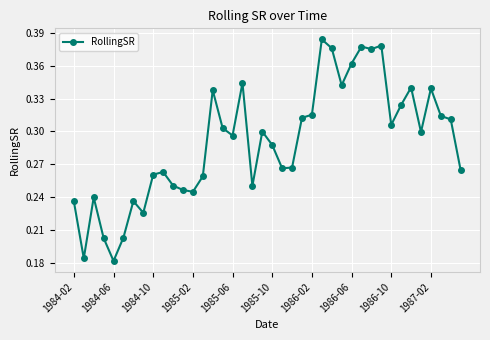

Is this an area chart (filled region under the line)?

No